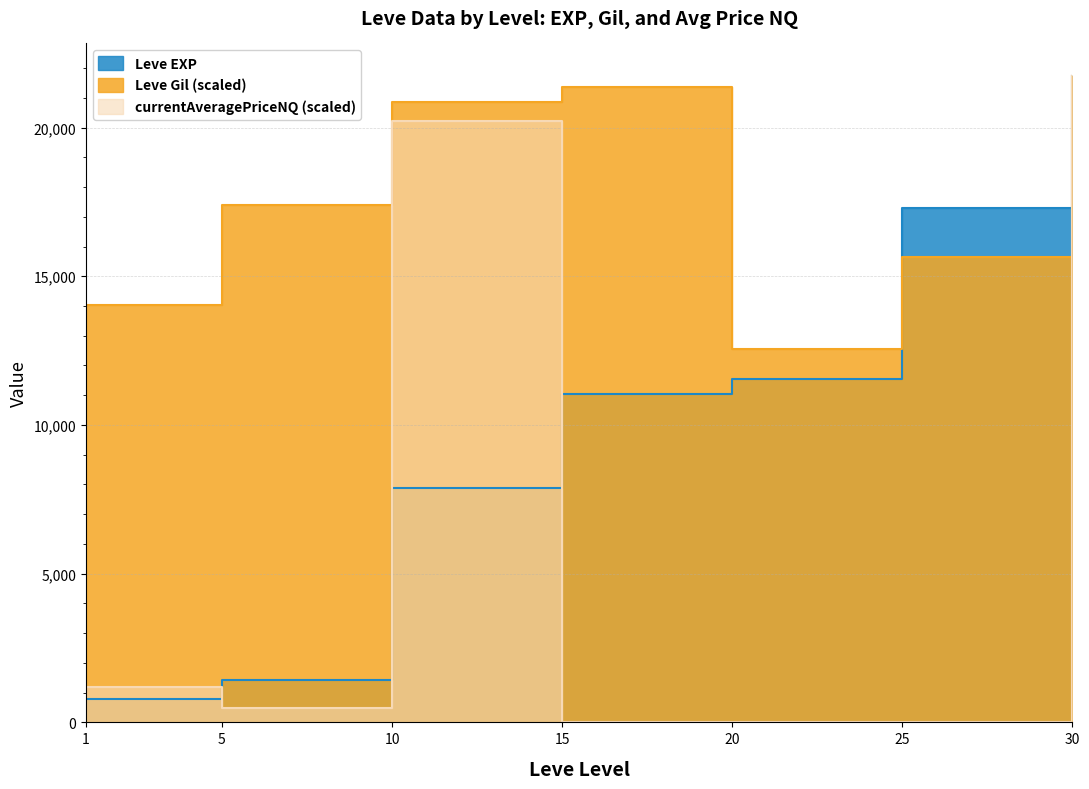

What is the maximum value shown in the chart?

21740.0